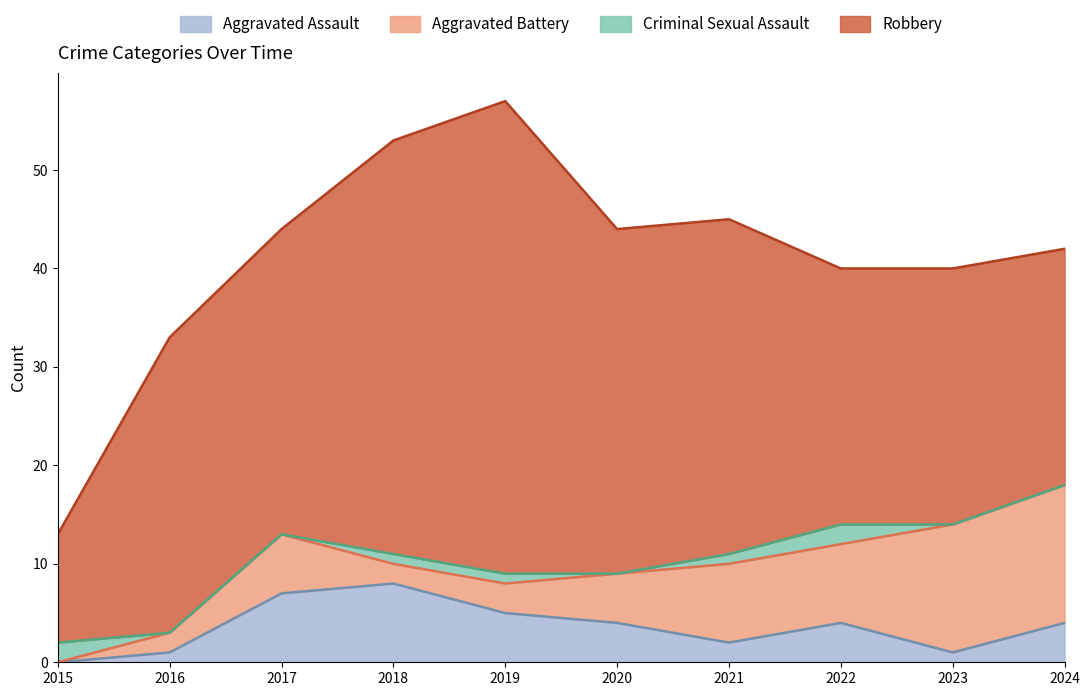

Where is Aggravated Battery nearest to the value 7?

2017